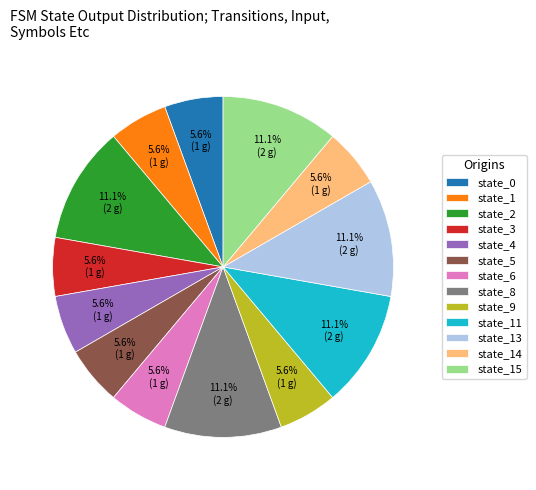

To the nearest percent, what is the combined percentage of state_13 and state_0?

17%